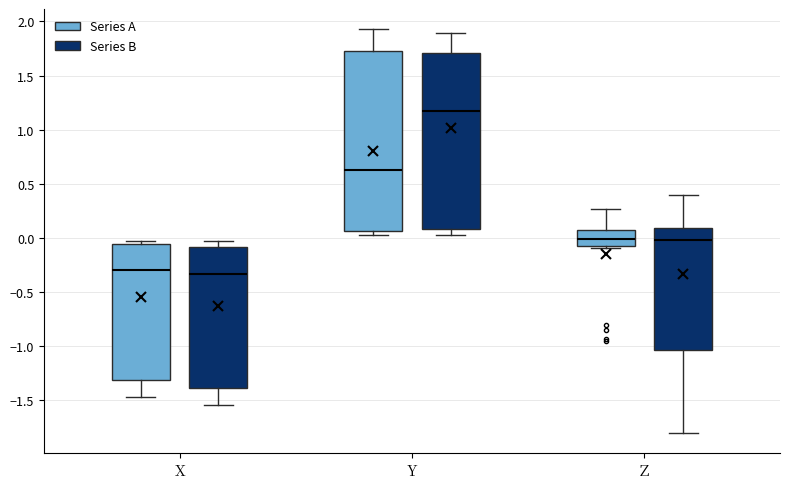

Reading left to right, transcribe this box plot: for each box, give where its median line is, the range the box spans, and where its two whiskers end, as read against the y-axis. The values are not printed on the chart, so give them approximately, as read against the axis.

X (Series A): median -0.30, box -1.30 to -0.05, whiskers -1.45 to -0.05 (just above the box's upper edge)
X (Series B): median -0.35, box -1.40 to -0.10, whiskers -1.55 to -0.05
Y (Series A): median 0.60, box 0.05 to 1.75, whiskers 0.05 (just below the box's lower edge) to 1.95
Y (Series B): median 1.15, box 0.10 to 1.70, whiskers 0.05 to 1.90
Z (Series A): median 0.00, box -0.10 to 0.05, whiskers -0.10 to 0.25
Z (Series B): median 0.00, box -1.05 to 0.10, whiskers -1.80 to 0.40